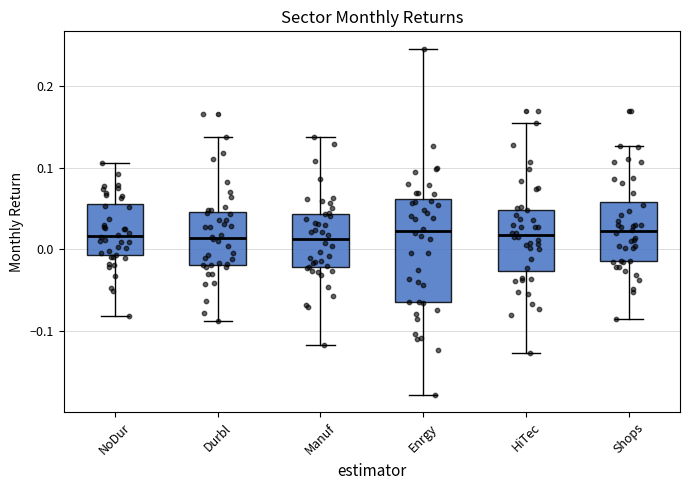

Comparing the boxes themselves (not the whiskers), which one is the tallest?

Enrgy